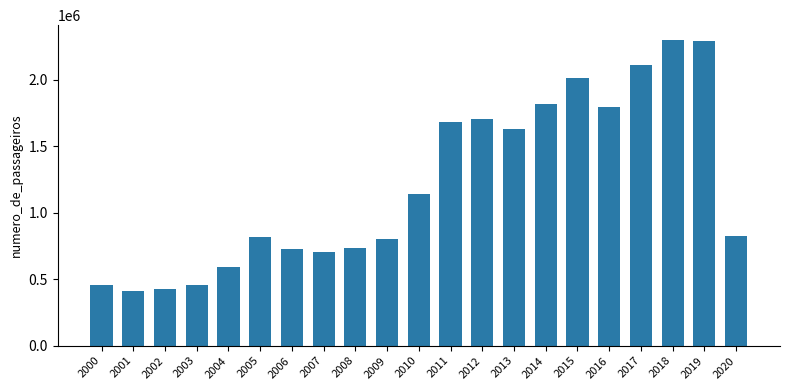

The value at 2003 is 238649. True or false?

False